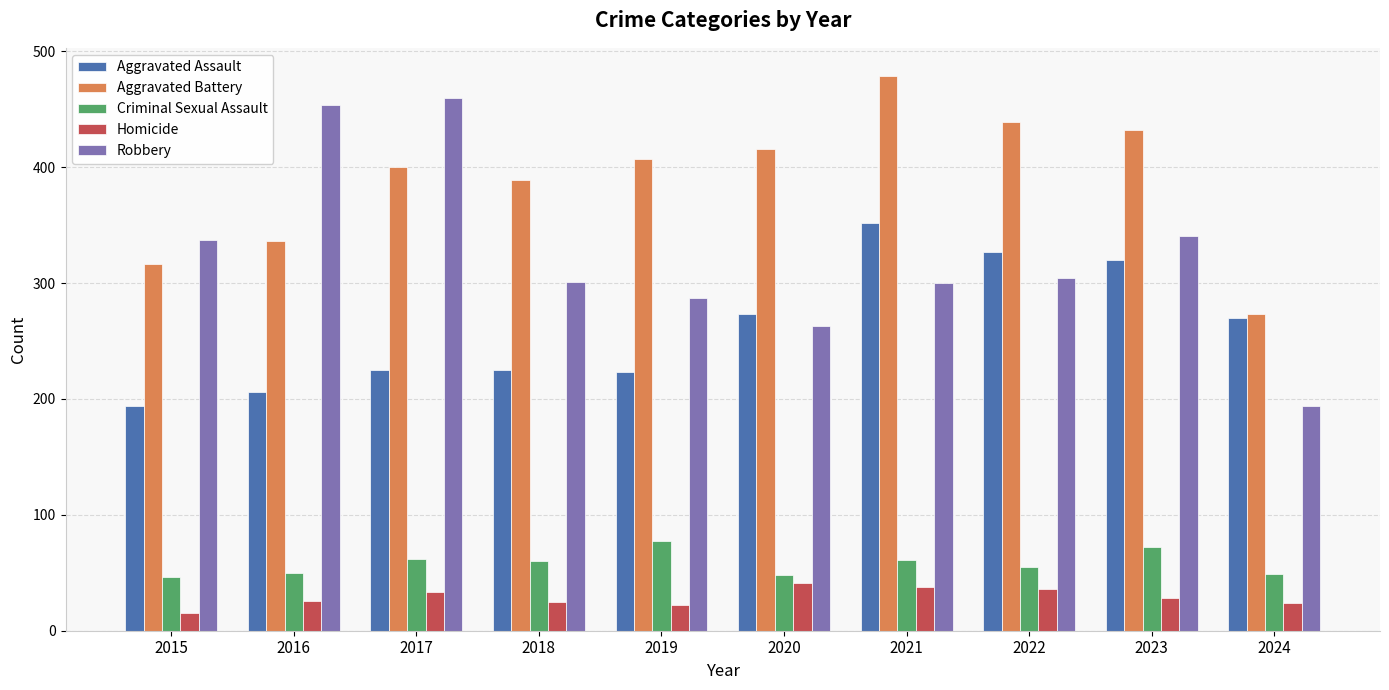

List the series in order of their peak value, lowest first.

Homicide, Criminal Sexual Assault, Aggravated Assault, Robbery, Aggravated Battery